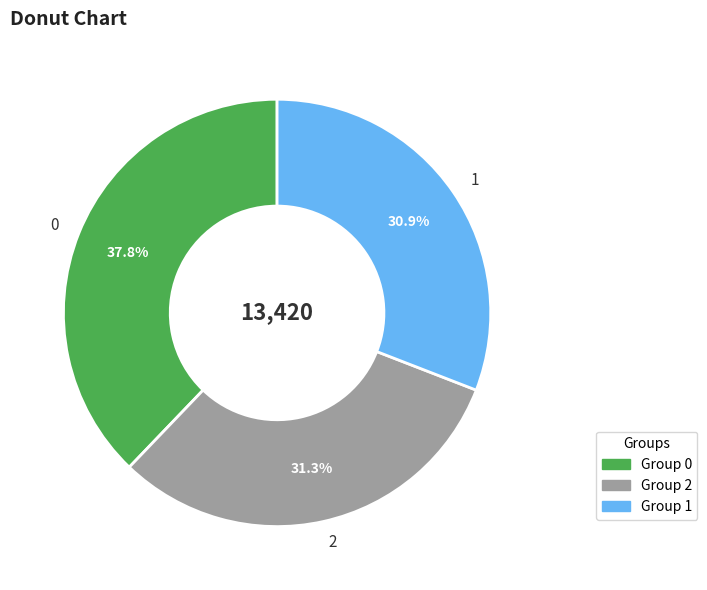

Is there any slice that represents more than half of the pie?

No